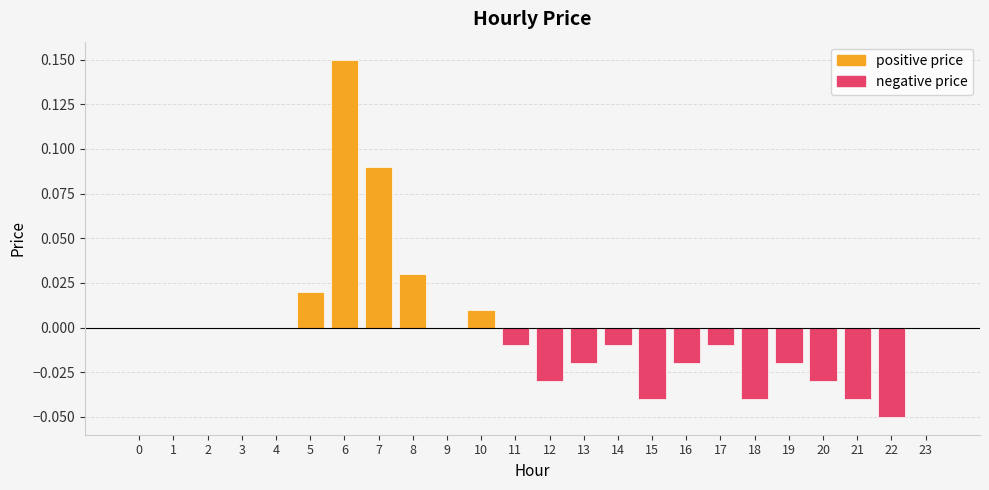

Does the chart contain stacked bars?

No